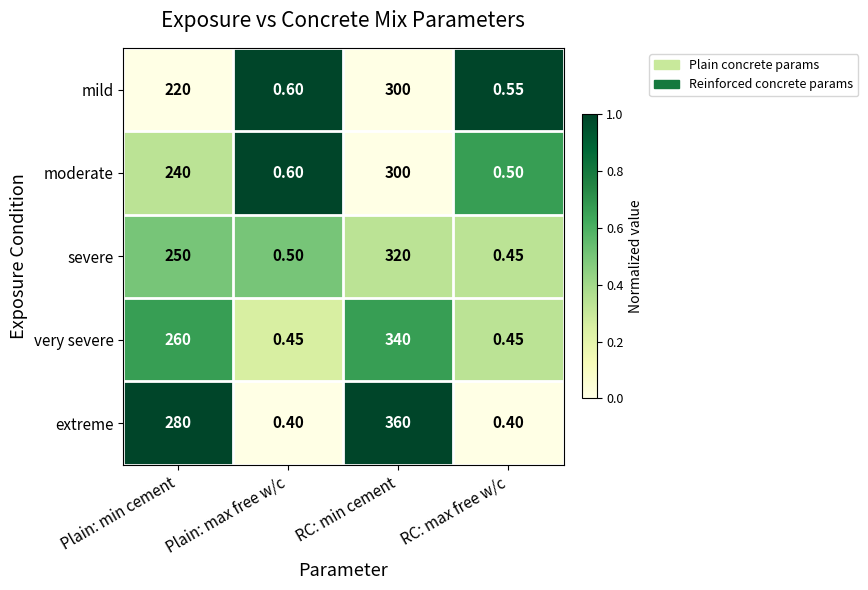

Where is moderate nearest to the value 150?

Plain: min cement